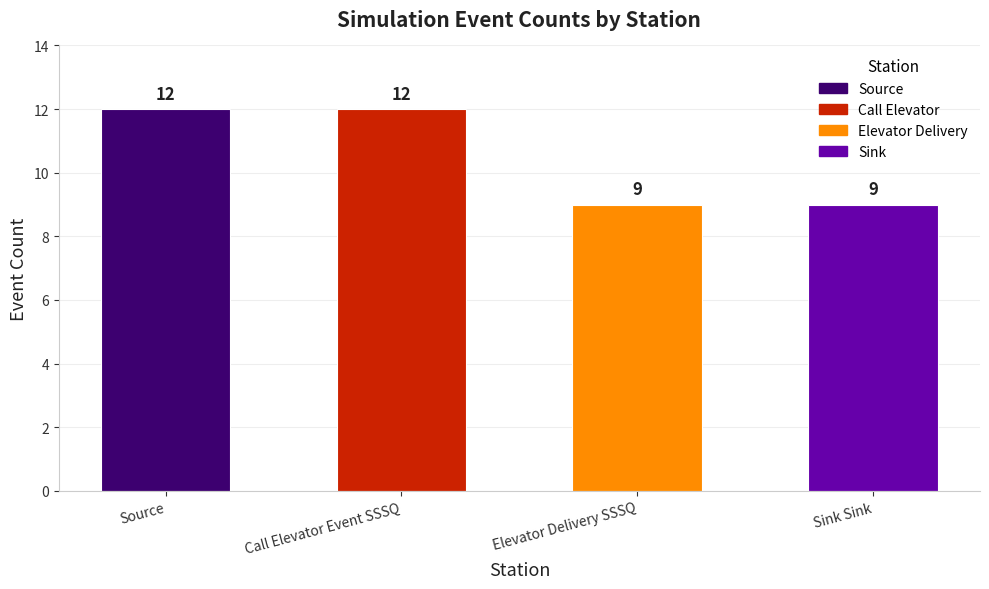

The chart shows a value of 15 at Elevator Delivery SSSQ. True or false?

False